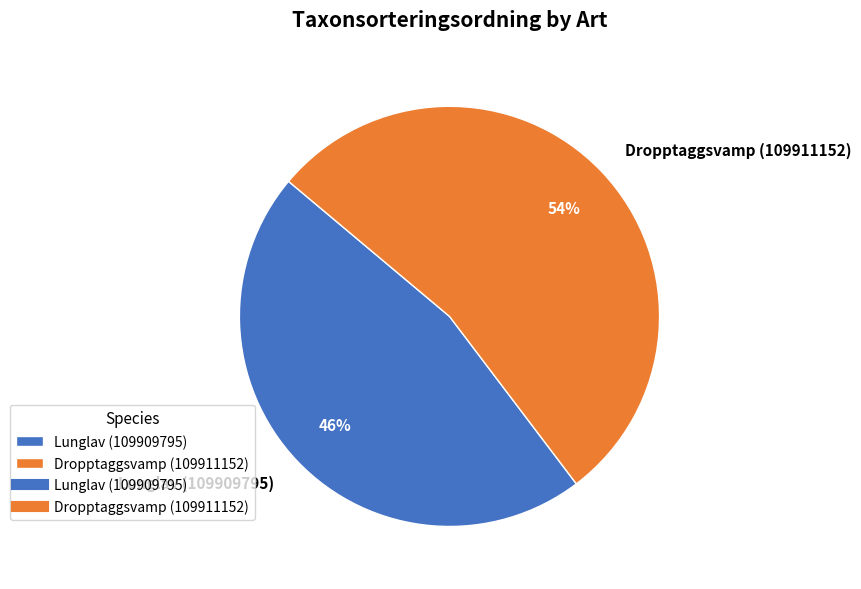

What percentage is the Dropptaggsvamp (109911152) slice, to the nearest percent?

54%